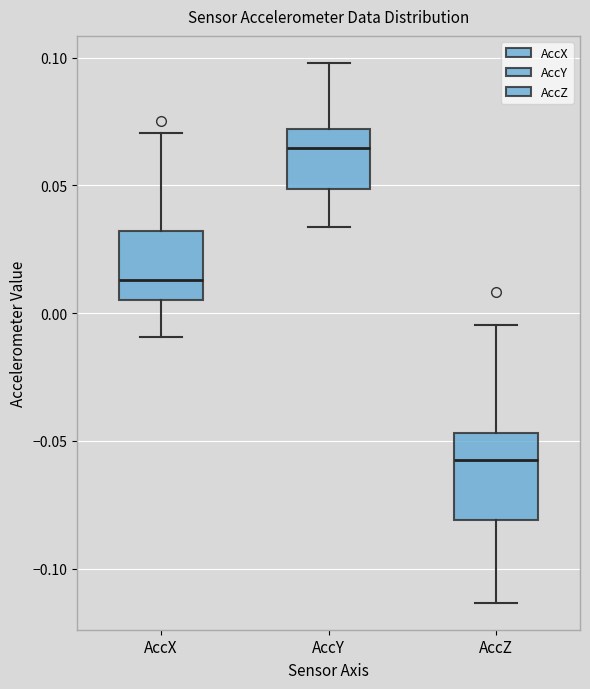

Reading left to right, read every box against the y-axis: the position of its median line, the range the box covers, and the ends of its whiskers. The values are not printed on the chart, so give them approximately, as read against the axis.

AccX: median 0.015, box 0.005 to 0.030, whiskers -0.010 to 0.070
AccY: median 0.065, box 0.050 to 0.070, whiskers 0.035 to 0.100
AccZ: median -0.060, box -0.080 to -0.045, whiskers -0.115 to -0.005